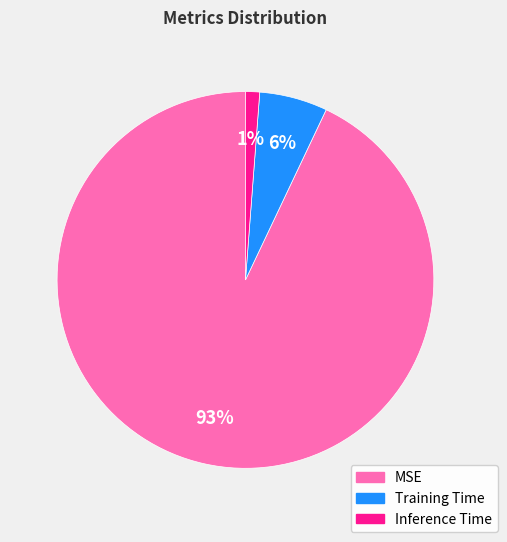

Between Training Time and MSE, which is larger?

MSE